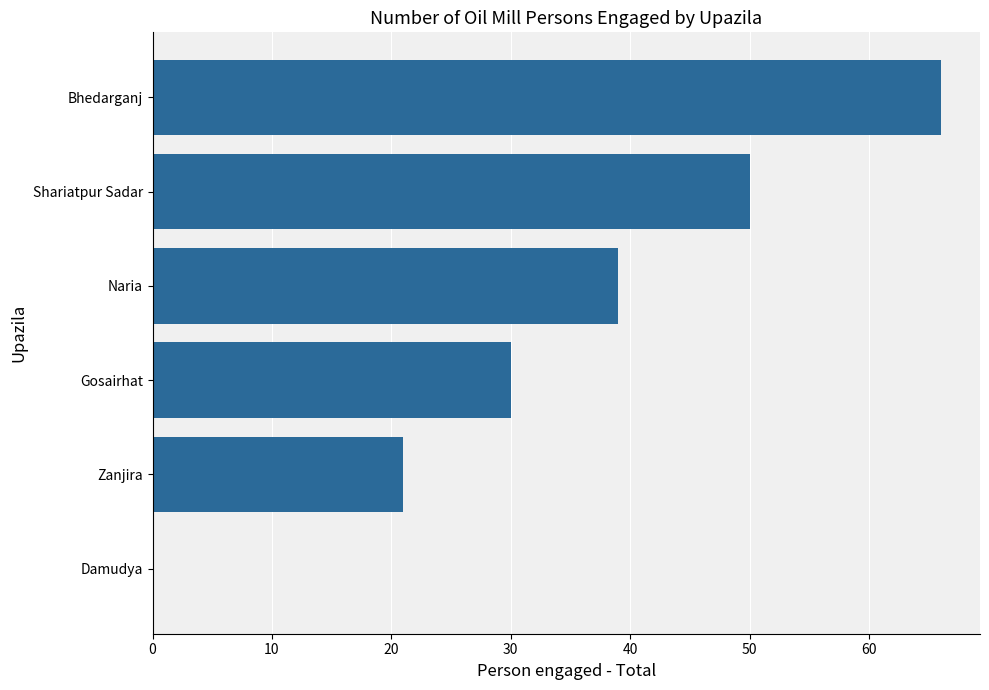

What is the sum of all values?

206